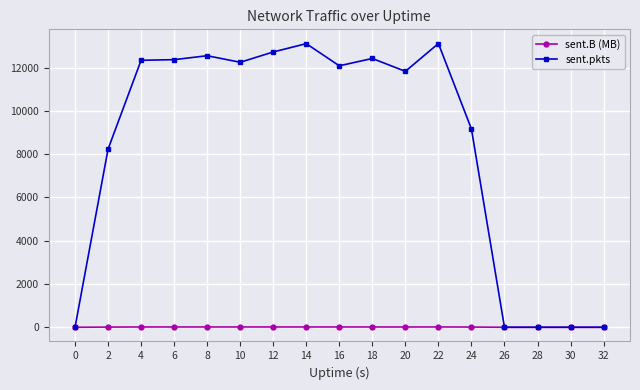

What is the value of the sent.pkts point at the 11th from the left?

11829.0